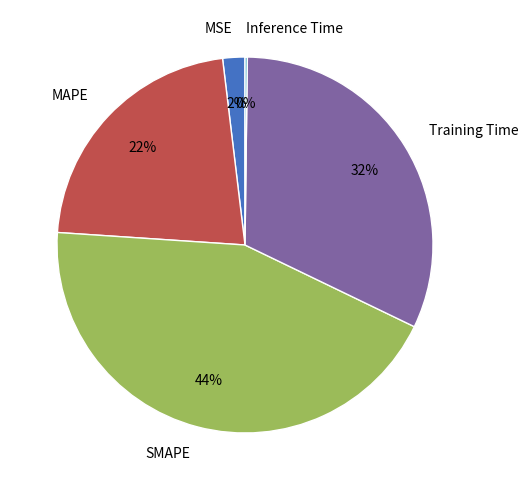

Which slice is the largest?

SMAPE